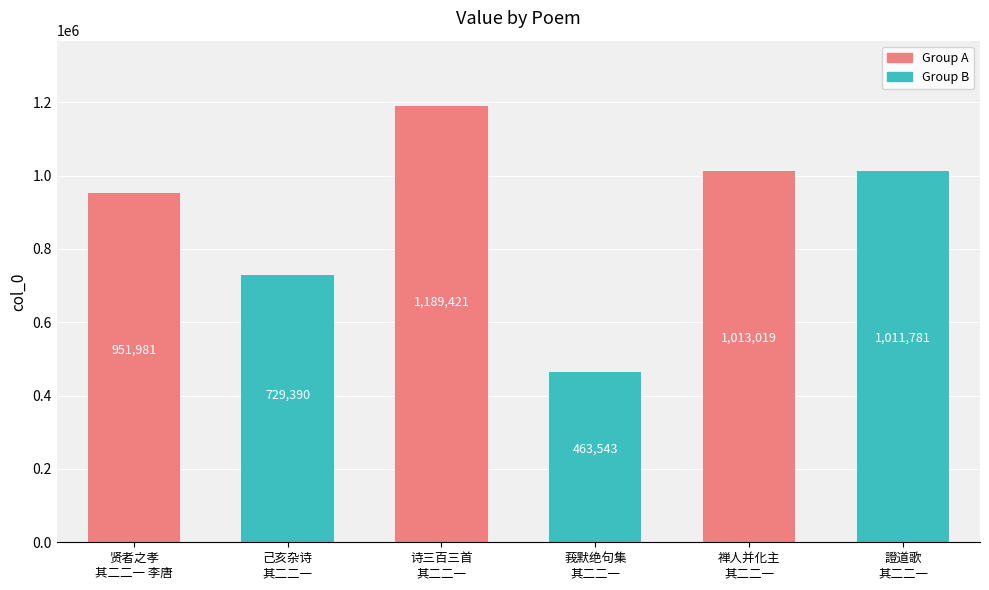

Where does the data first go above 1011781?

诗三百三首
其二二一